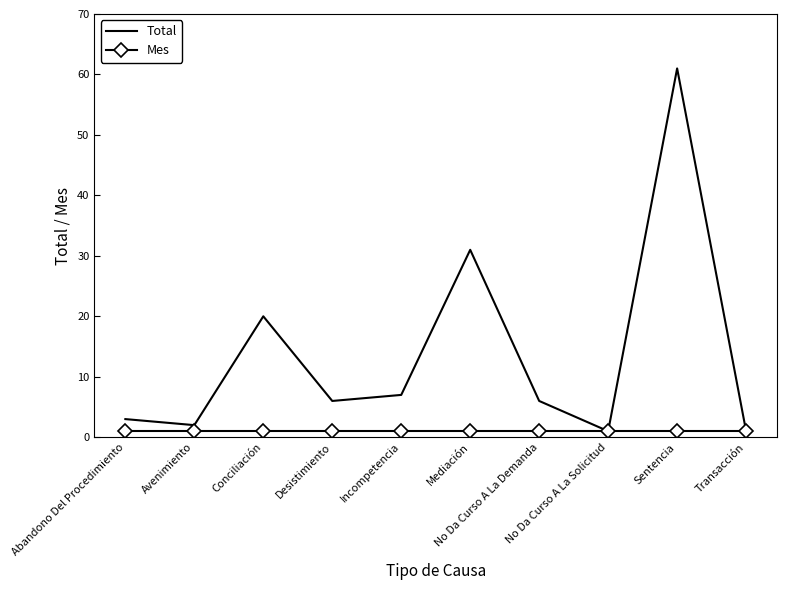

What is the difference between the maximum and minimum values in the Total series?

60